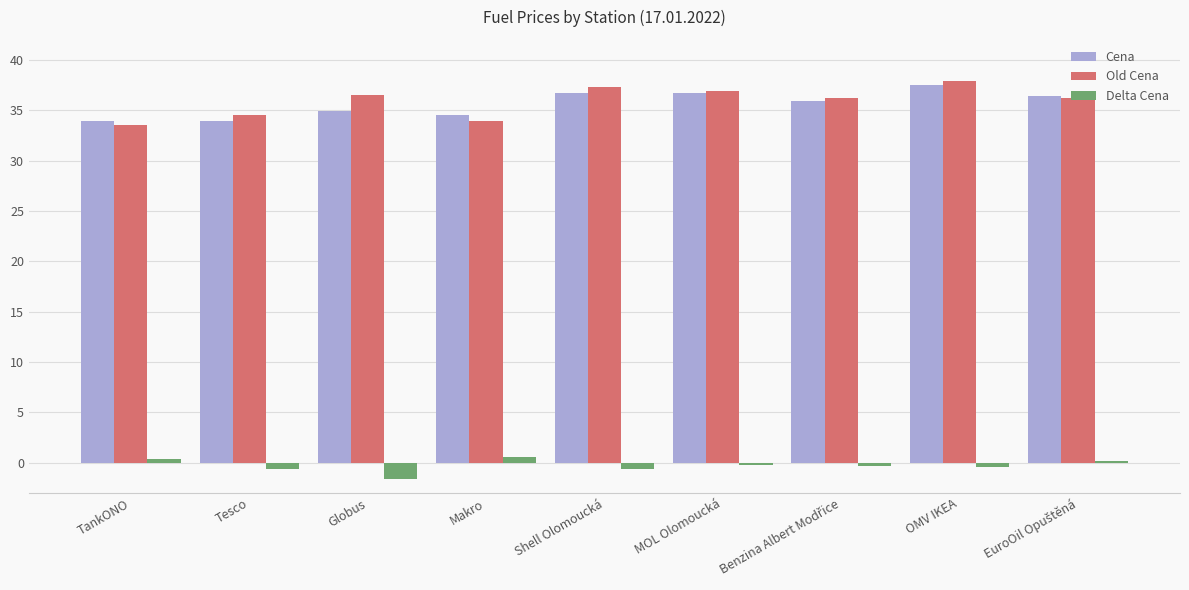

At how many categories does at least one series exceed 12?

9